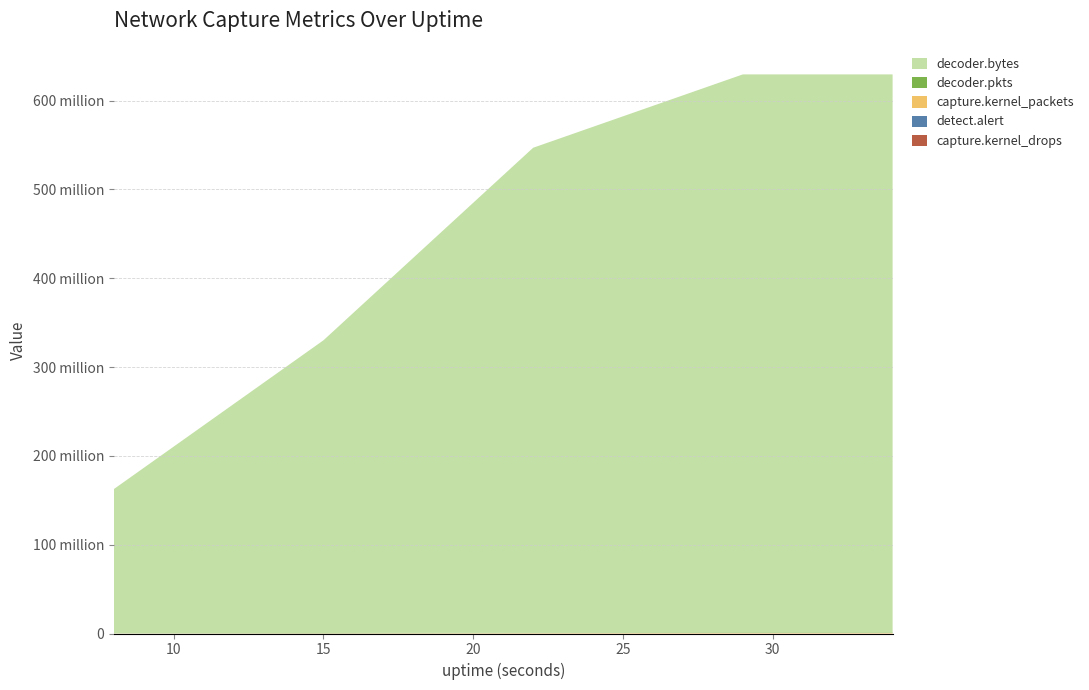

Reading right to left, what are all the values shown in this chart?

capture.kernel_drops: 34=892	29=892	22=892	15=469	8=0
detect.alert: 34=3	29=3	22=3	15=3	8=2
capture.kernel_packets: 34=568808	29=568264	22=471494	15=277801	8=146427
decoder.pkts: 34=567916	29=567916	22=493968	15=296338	8=147077
decoder.bytes: 34=628397777	29=628397777	22=545967614	15=329574842	8=162254113